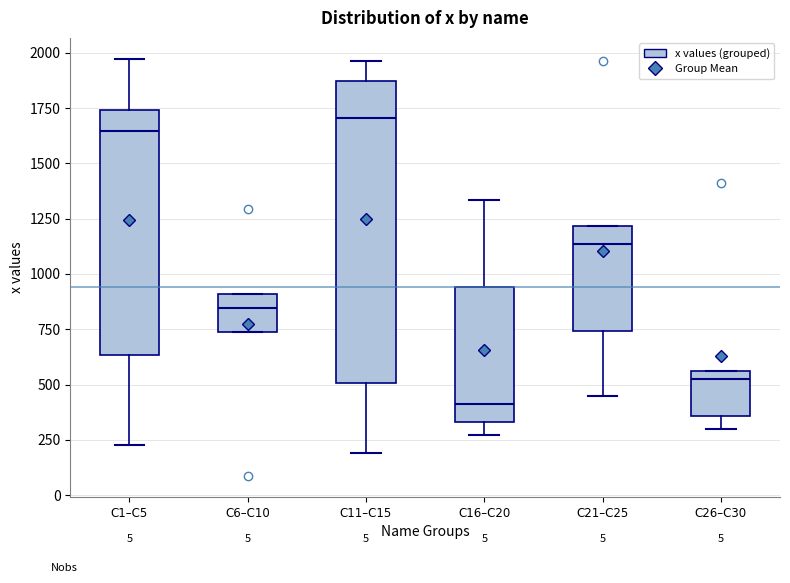

Which box is the tallest, from its lower edge to its upper edge?

C11–C15